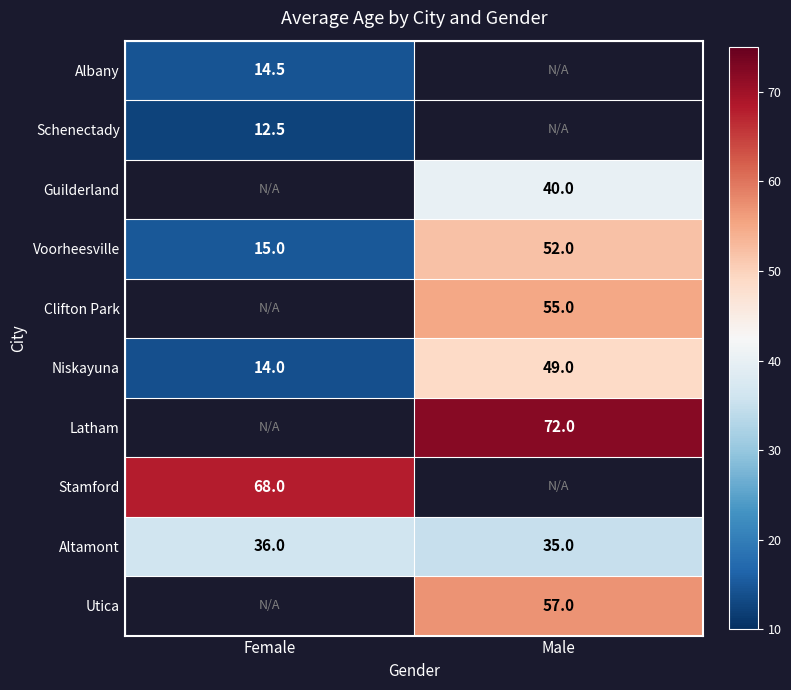

How many distinct data groups are displayed?

10